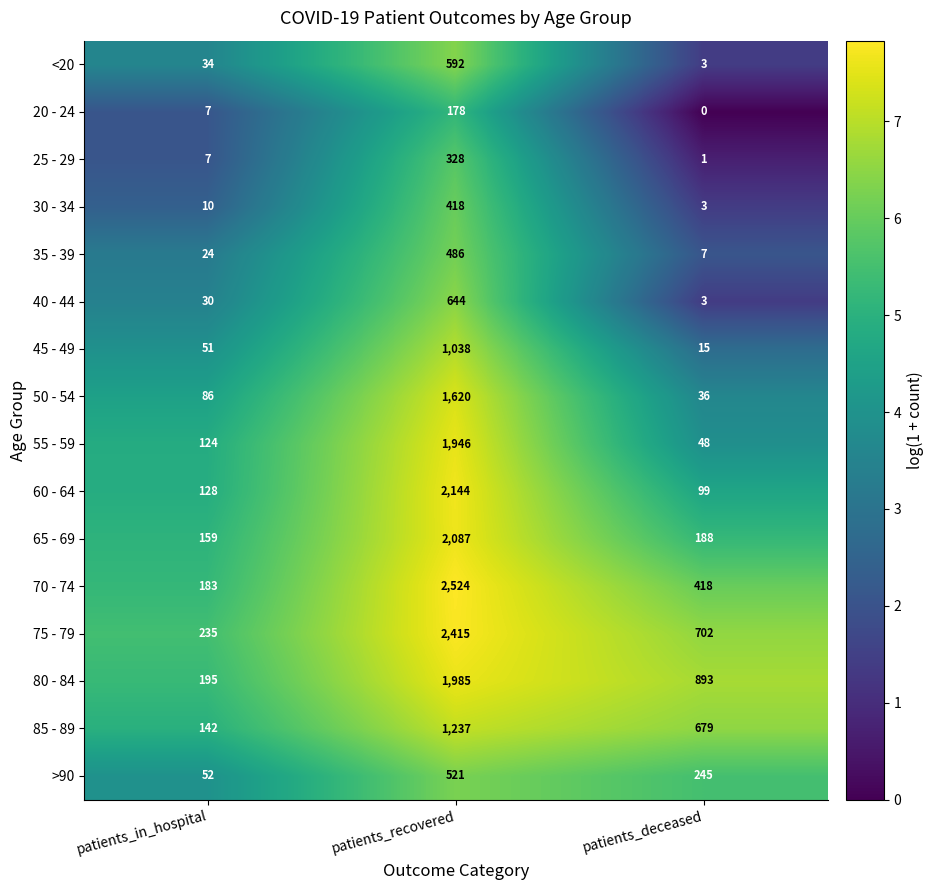

Read the 20 - 24 value at patients_in_hospital.

7